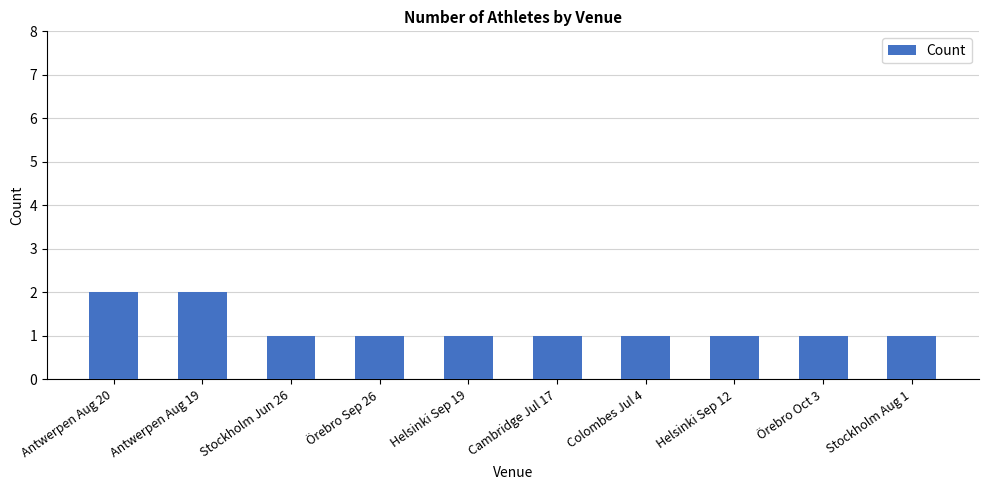

What is the value of the 7th bar from the left?

1